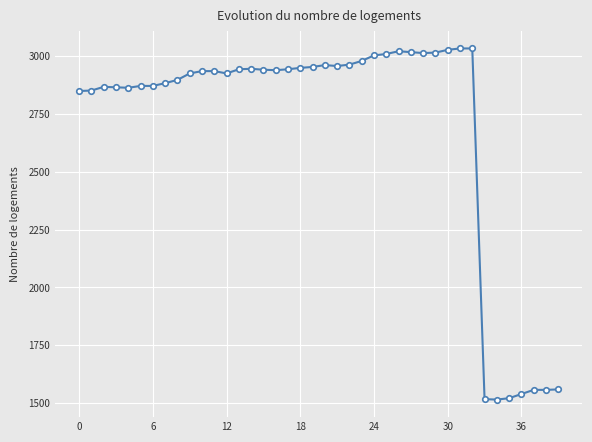

What is the greatest value displayed?

3033